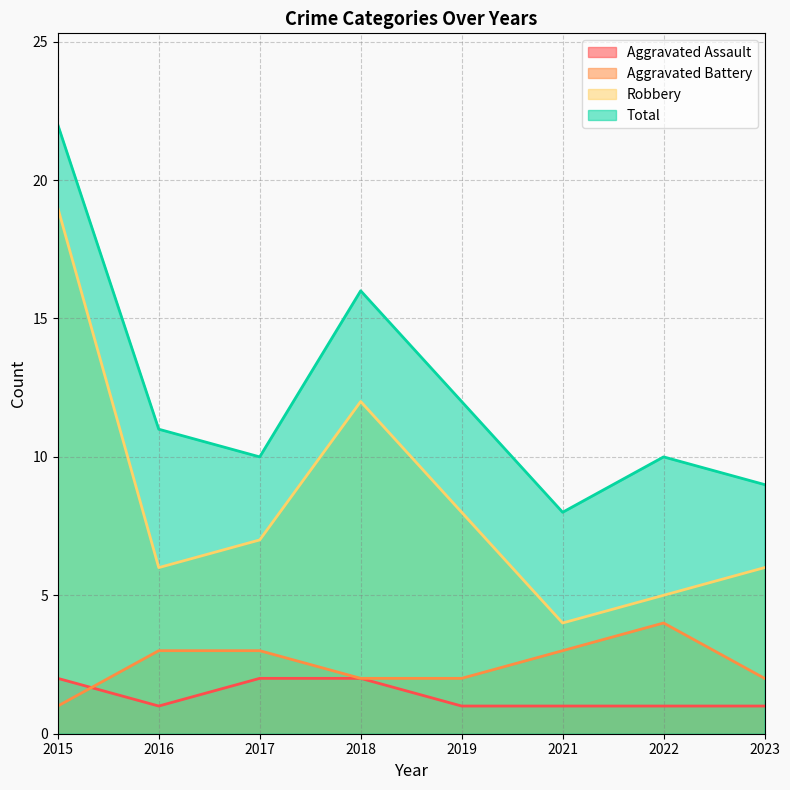

What is the spread (max minus min) of values at 2016?

10